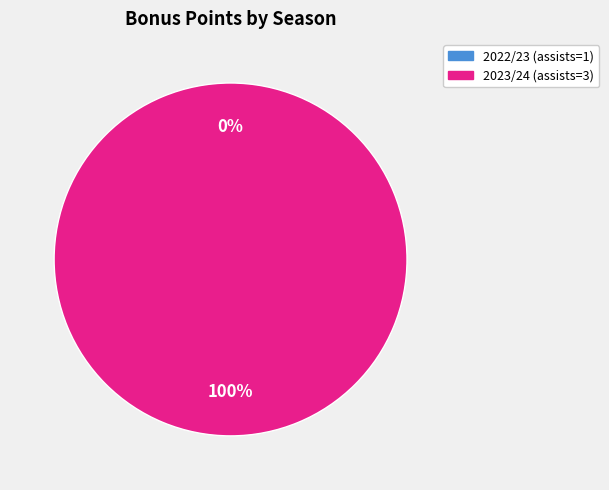

Rank the categories by value from lowest to highest.

2022/23 (assists=1), 2023/24 (assists=3)